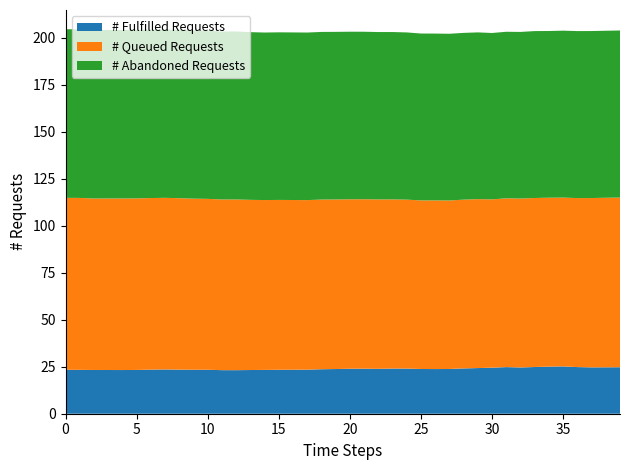

What is the minimum value for # Fulfilled Requests?

23.2